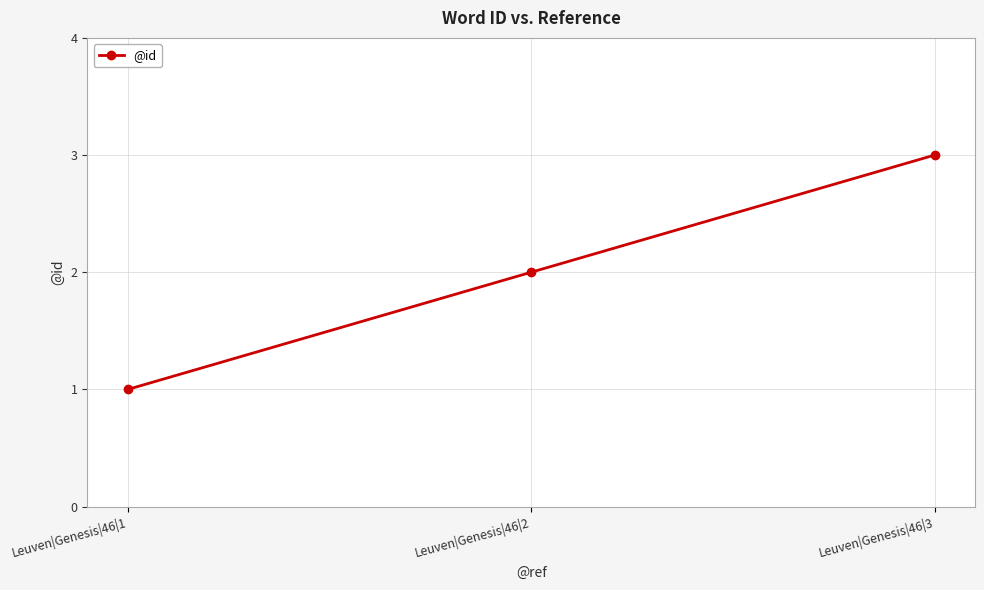

What is the difference between the values at Leuven|Genesis|46|1 and Leuven|Genesis|46|2?

1